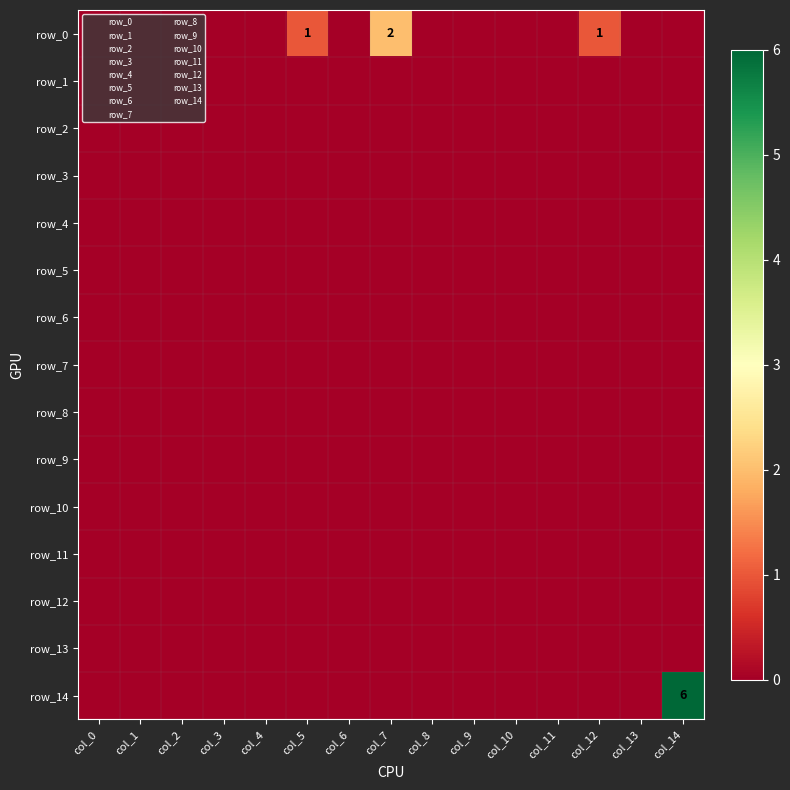

Reading left to right, transcribe all the data shown in this chart.

row_0: 0	0	0	0	0	1	0	2	0	0	0	0	1	0	0
row_1: 0	0	0	0	0	0	0	0	0	0	0	0	0	0	0
row_2: 0	0	0	0	0	0	0	0	0	0	0	0	0	0	0
row_3: 0	0	0	0	0	0	0	0	0	0	0	0	0	0	0
row_4: 0	0	0	0	0	0	0	0	0	0	0	0	0	0	0
row_5: 0	0	0	0	0	0	0	0	0	0	0	0	0	0	0
row_6: 0	0	0	0	0	0	0	0	0	0	0	0	0	0	0
row_7: 0	0	0	0	0	0	0	0	0	0	0	0	0	0	0
row_8: 0	0	0	0	0	0	0	0	0	0	0	0	0	0	0
row_9: 0	0	0	0	0	0	0	0	0	0	0	0	0	0	0
row_10: 0	0	0	0	0	0	0	0	0	0	0	0	0	0	0
row_11: 0	0	0	0	0	0	0	0	0	0	0	0	0	0	0
row_12: 0	0	0	0	0	0	0	0	0	0	0	0	0	0	0
row_13: 0	0	0	0	0	0	0	0	0	0	0	0	0	0	0
row_14: 0	0	0	0	0	0	0	0	0	0	0	0	0	0	6